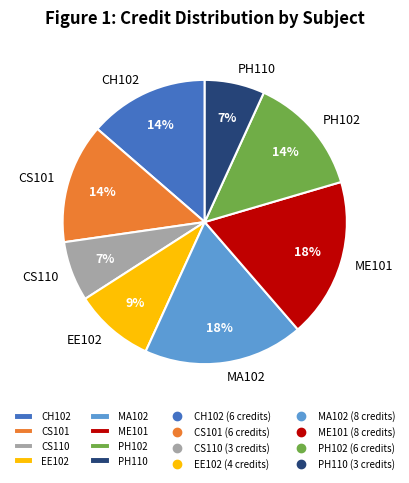

Combined, do MA102 and PH102 account for over 50%?

No